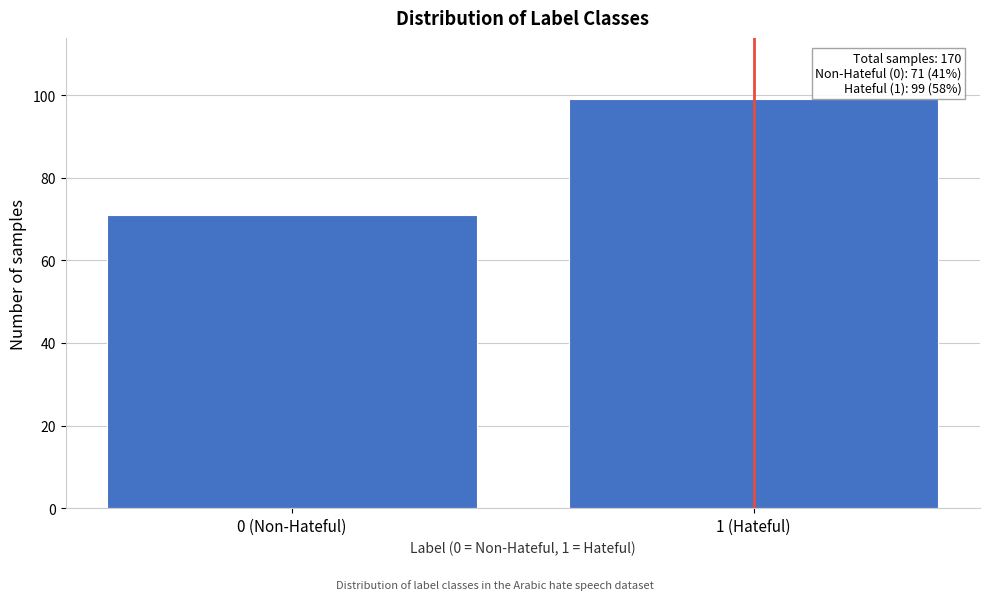

Reading left to right, what are all the values shown in this chart?

0 (Non-Hateful)=71	1 (Hateful)=99